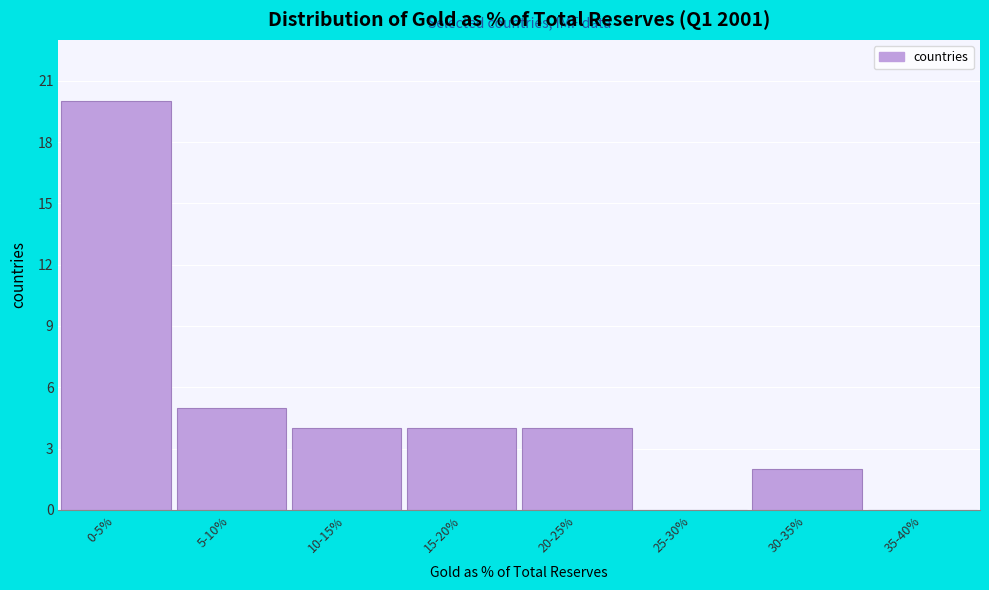

Reading left to right, extract all data points from this chart.

0-5%=20	5-10%=5	10-15%=4	15-20%=4	20-25%=4	25-30%=0	30-35%=2	35-40%=0